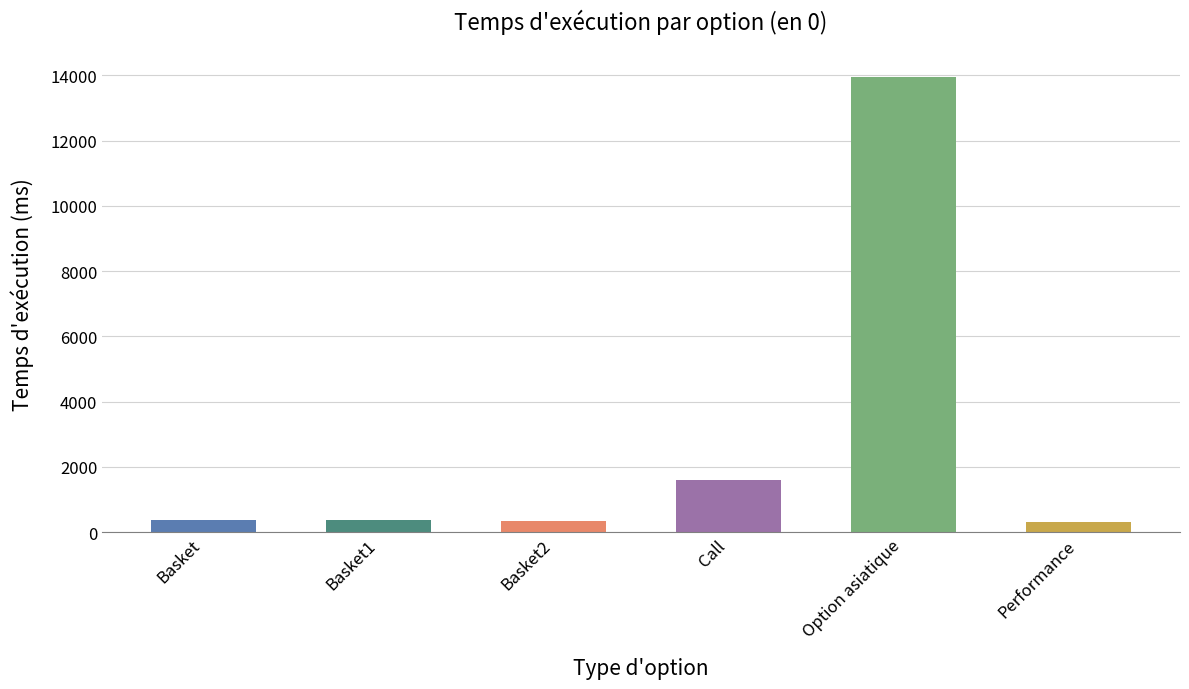

Are the bars horizontal?

No